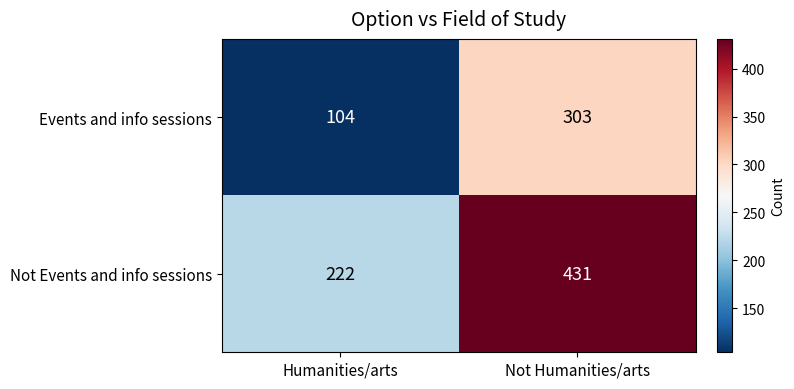

Which series has the largest total across all categories?

Not Events and info sessions